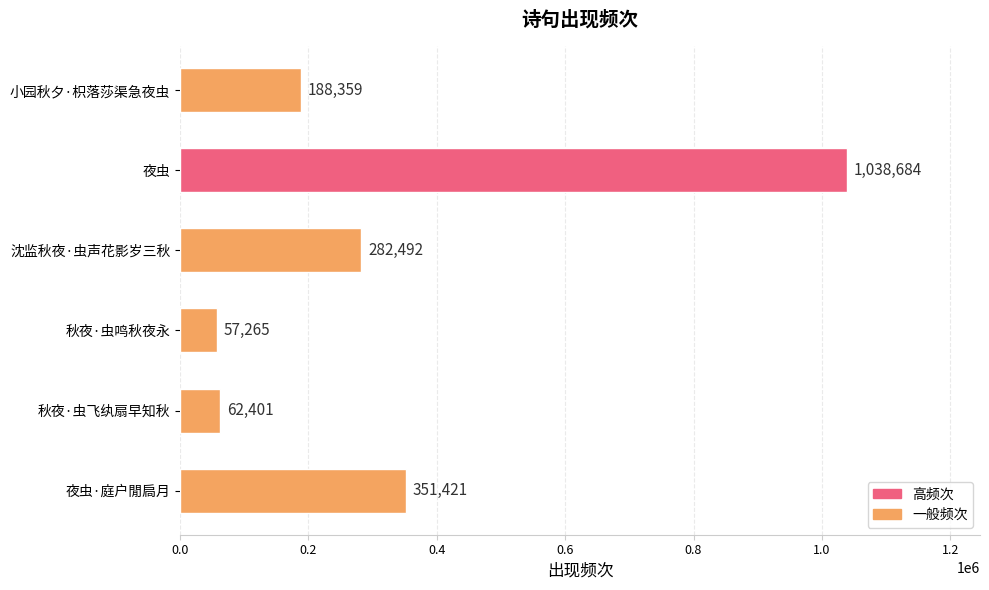

Rank the categories by value from highest to lowest.

夜虫, 夜虫·庭户閒扃月, 沈监秋夜·虫声花影岁三秋, 小园秋夕·枳落莎渠急夜虫, 秋夜·虫飞纨扇早知秋, 秋夜·虫鸣秋夜永